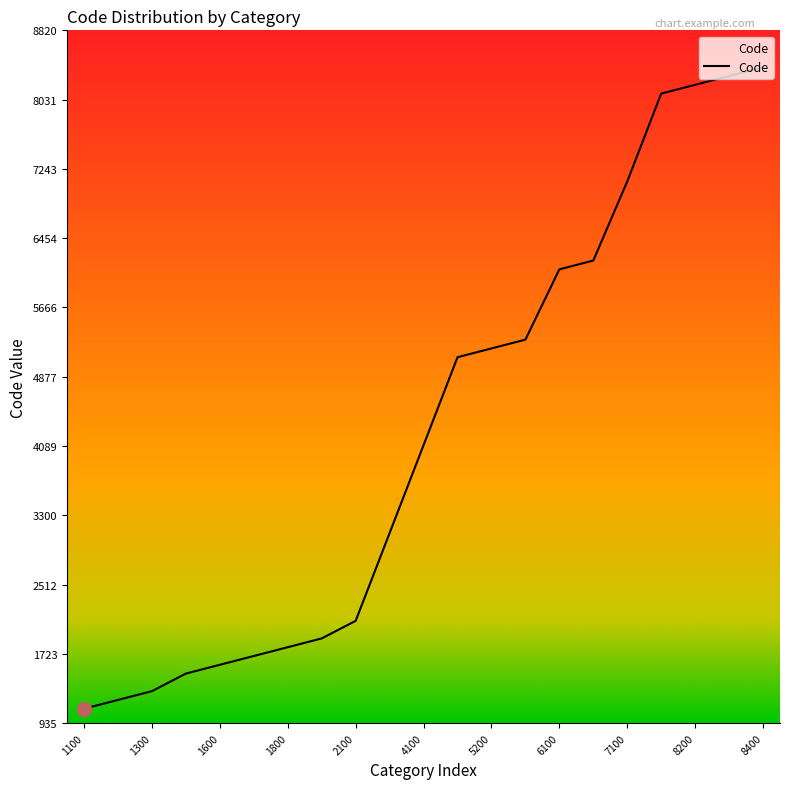

What is the difference between the maximum and minimum values?

7300